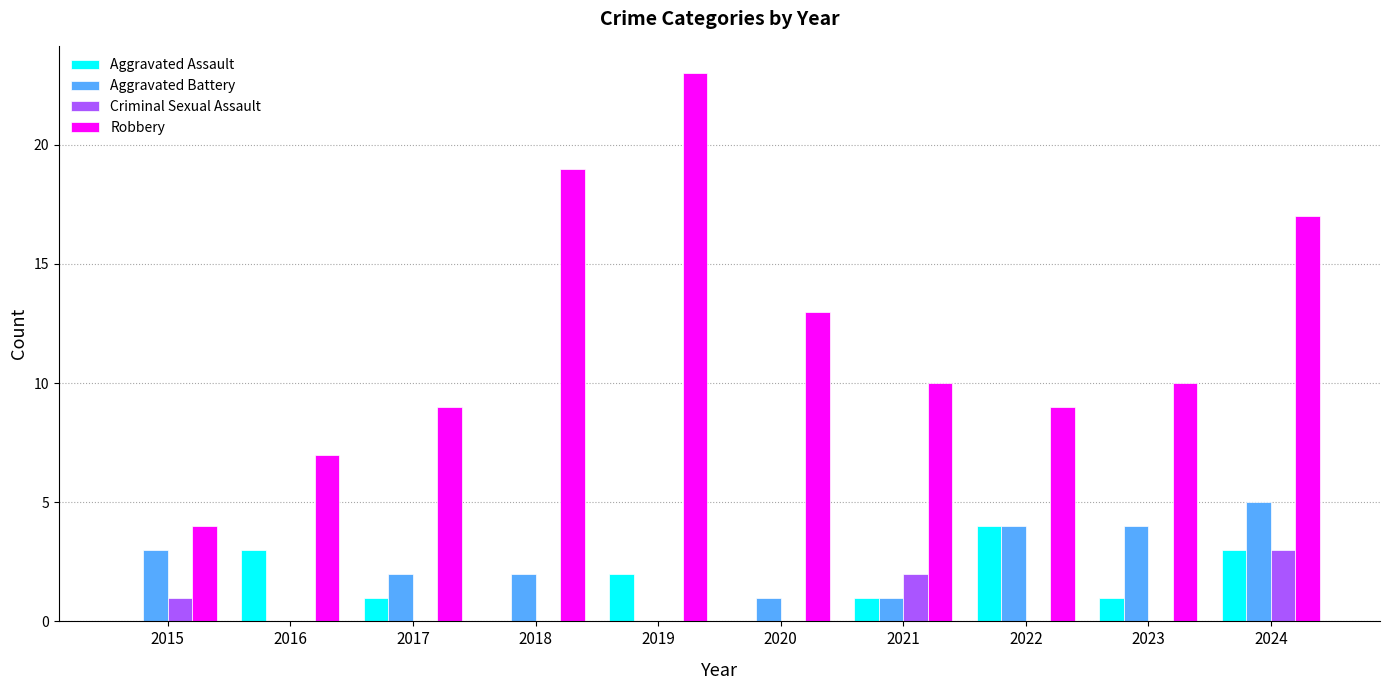

What is the sum of all Criminal Sexual Assault values?

6